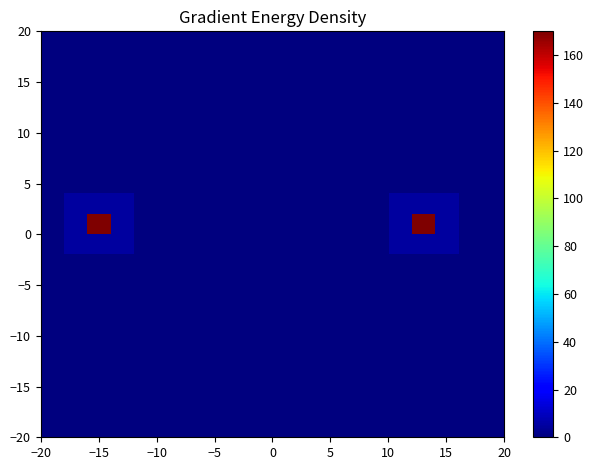

Count the number of categories in the chart.

20